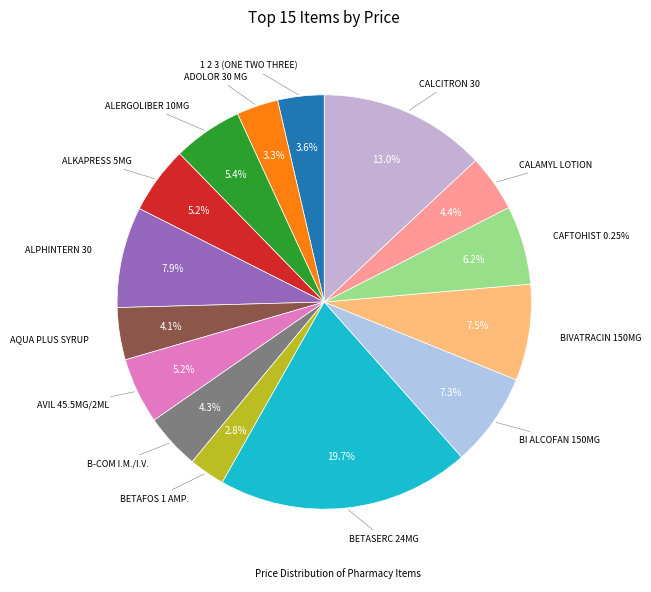

What is the ratio of the value at CALAMYL LOTION to the value at ALPHINTERN 30?

0.6